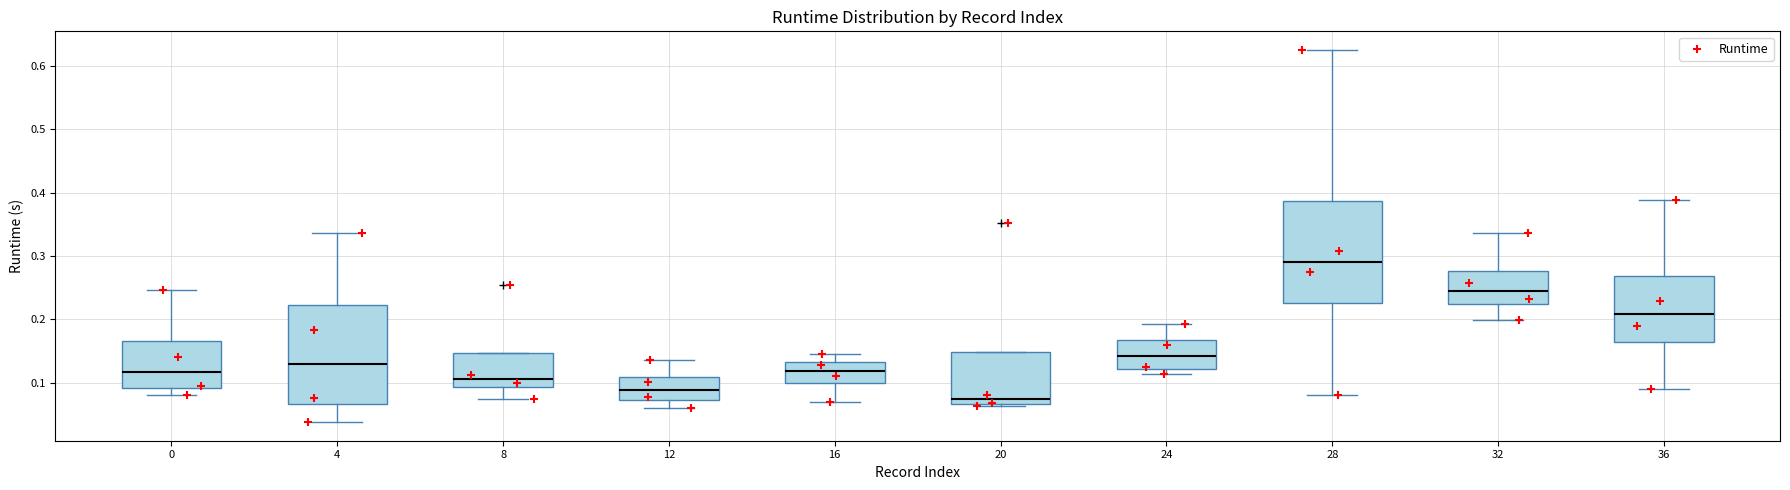

Reading left to right, read every box against the y-axis: the position of its median line, the range the box covers, and the ends of its whiskers. The values are not printed on the chart, so give them approximately, as read against the axis.

0: median 0.12, box 0.09 to 0.17, whiskers 0.08 to 0.25
4: median 0.13, box 0.07 to 0.22, whiskers 0.04 to 0.34
8: median 0.11, box 0.09 to 0.15, whiskers 0.08 to 0.15
12: median 0.09, box 0.07 to 0.11, whiskers 0.06 to 0.14
16: median 0.12, box 0.10 to 0.13, whiskers 0.07 to 0.15
20: median 0.07 (just above the box's lower edge), box 0.07 to 0.15, whiskers 0.06 to 0.15
24: median 0.14, box 0.12 to 0.17, whiskers 0.11 to 0.19
28: median 0.29, box 0.23 to 0.39, whiskers 0.08 to 0.63
32: median 0.24, box 0.22 to 0.28, whiskers 0.20 to 0.34
36: median 0.21, box 0.16 to 0.27, whiskers 0.09 to 0.39